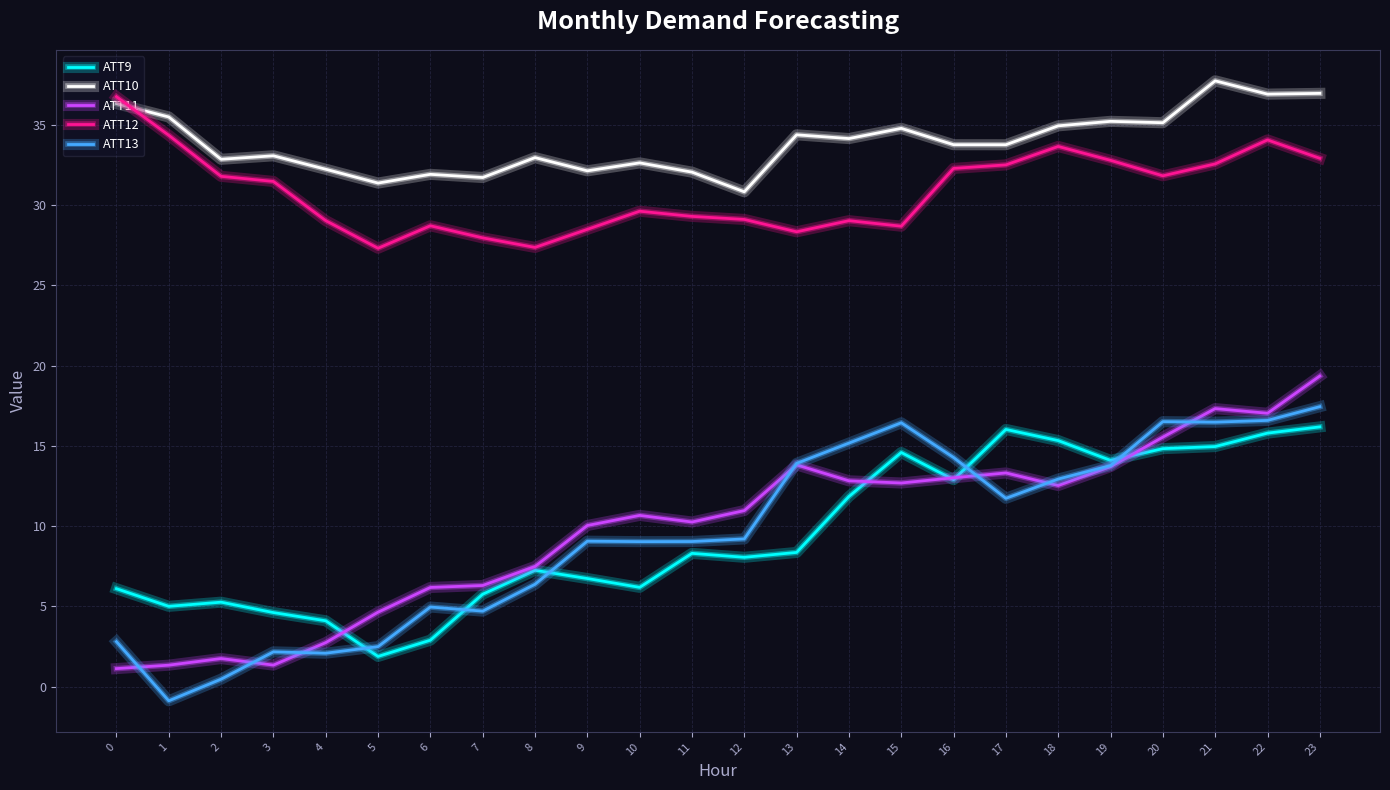

True or false: ATT10 and ATT12 cross at least once.

True